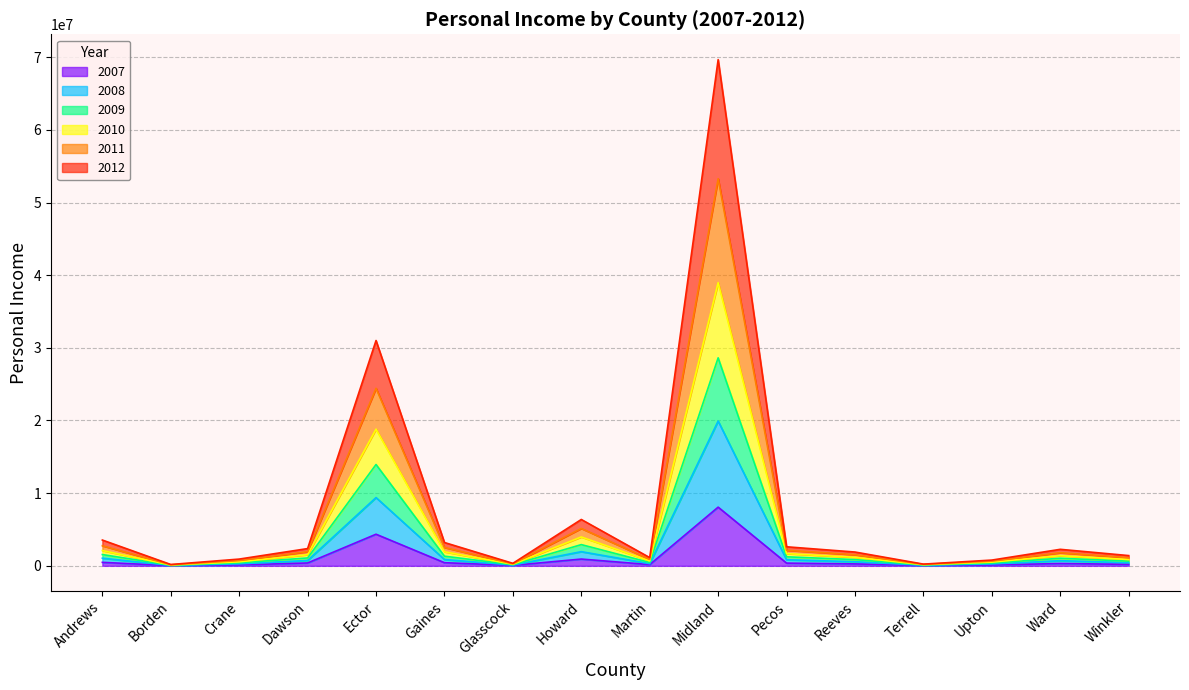

How many values in the 2007 series exceed 320909?

7